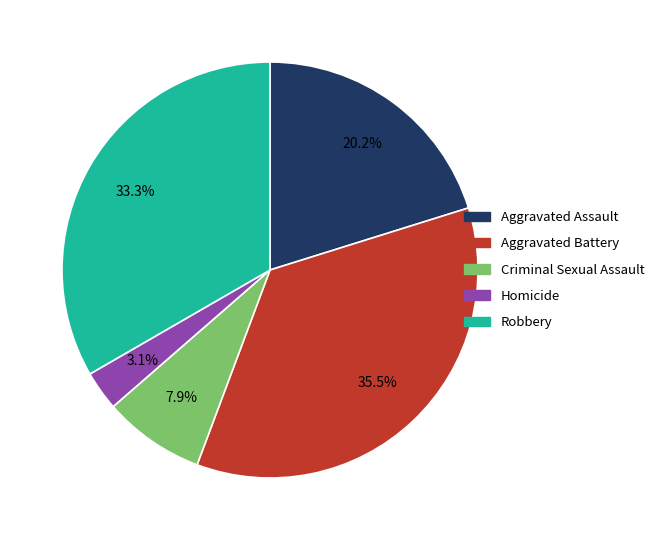

Approximately how many times larger is the value at Aggravated Battery compared to Aggravated Assault?

1.8